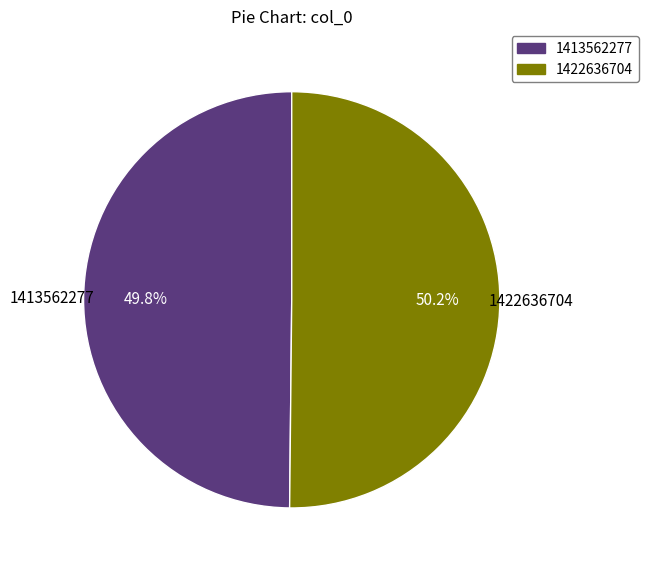

True or false: 1413562277 accounts for 43% of the total.

False